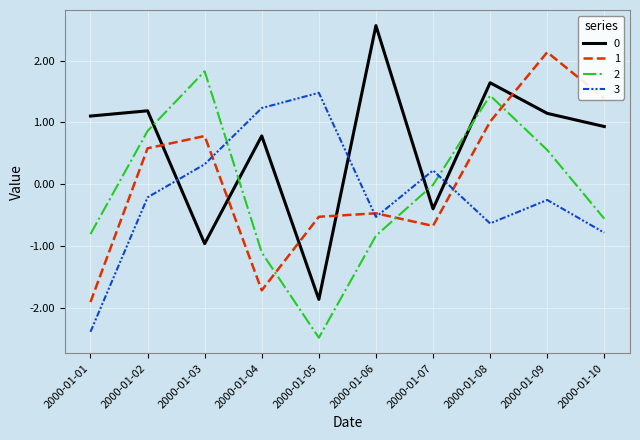

How many times do 3 and 1 cross each other?

4